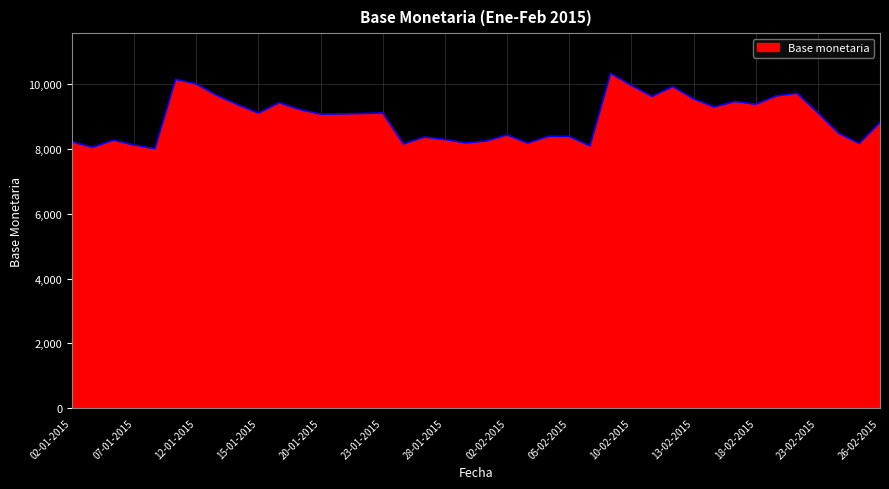

What is the maximum value shown in the chart?

10342